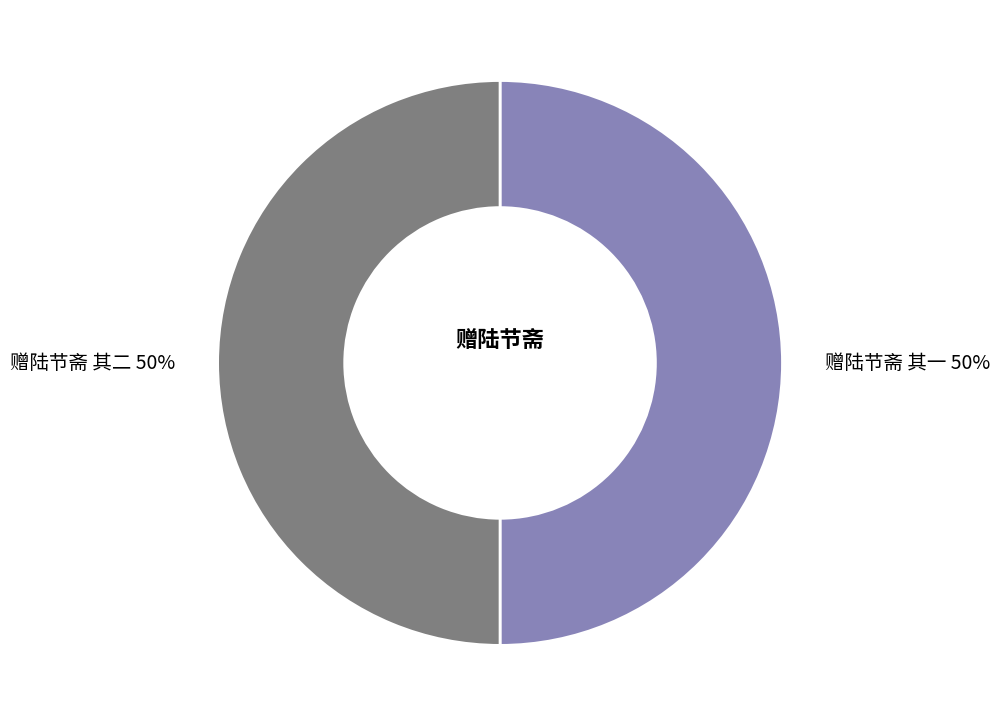

To the nearest percent, what portion does 赠陆节斋 其一 represent?

50%